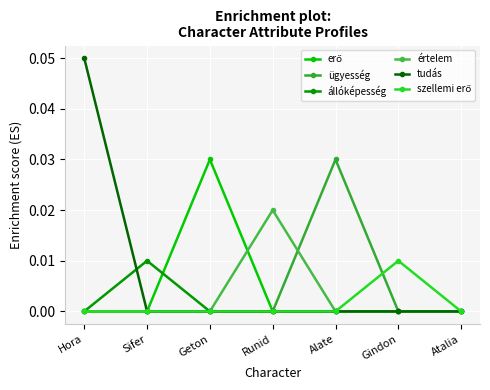

Does the chart have visible grid lines?

Yes